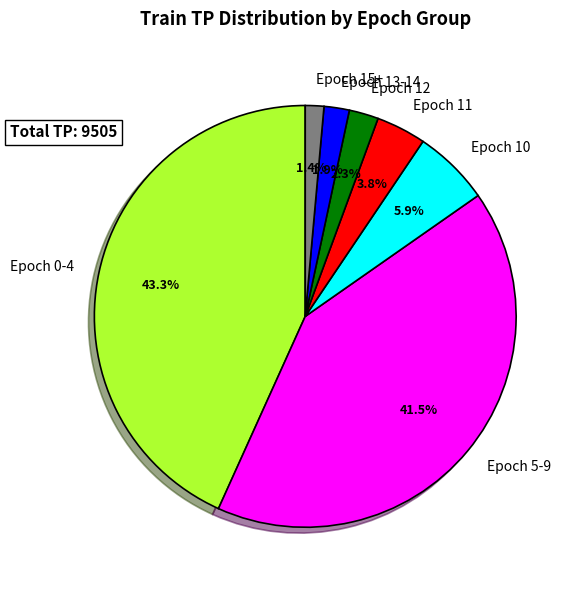

Which category has the smallest portion of the pie?

Epoch 15+